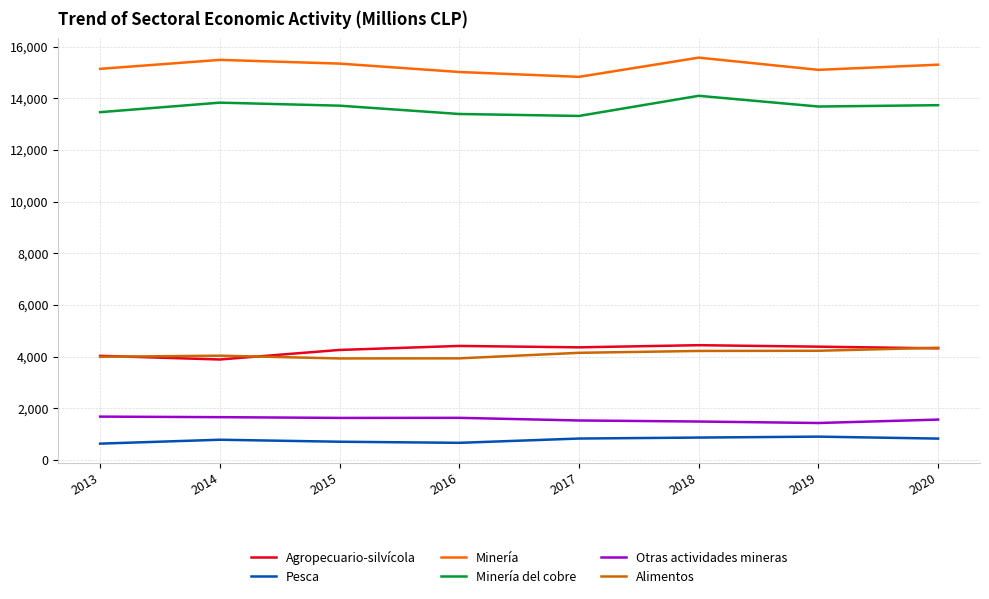

What is the minimum value shown in the chart?

631